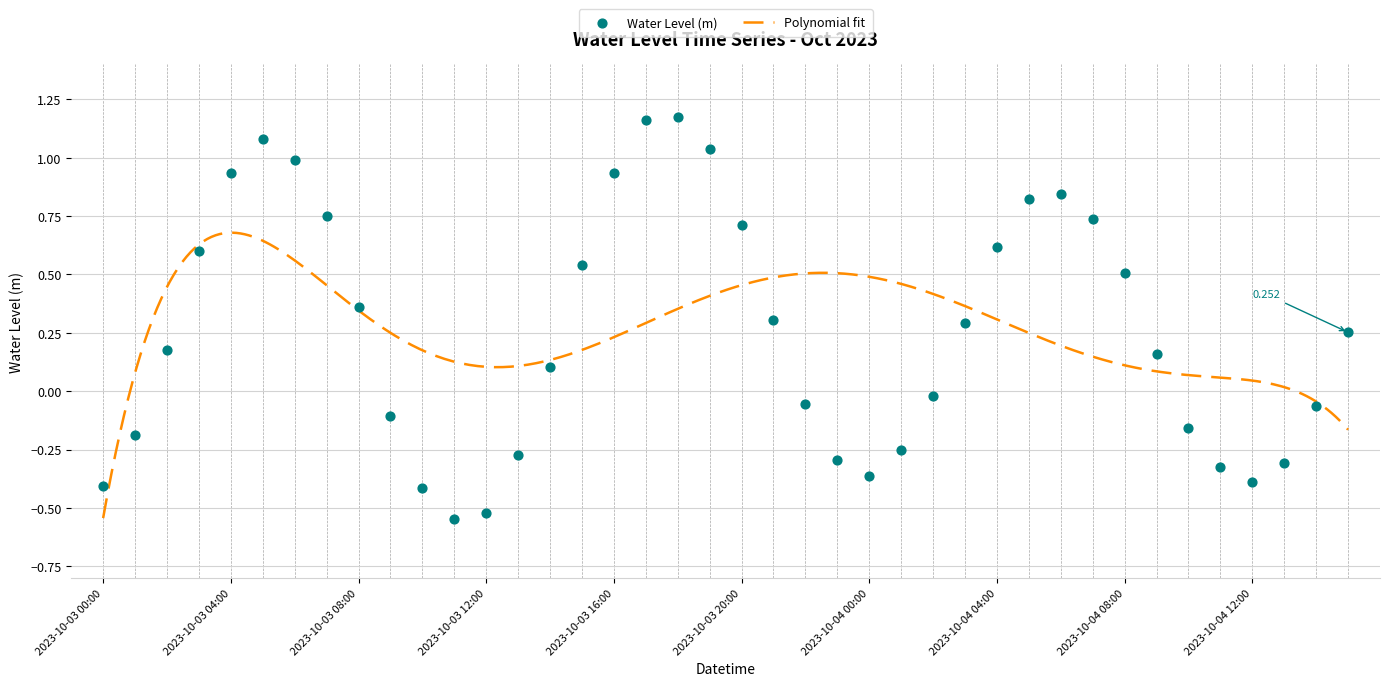

Between 2023-10-03 16:00 and 2023-10-04 11:00, which is larger?

2023-10-03 16:00